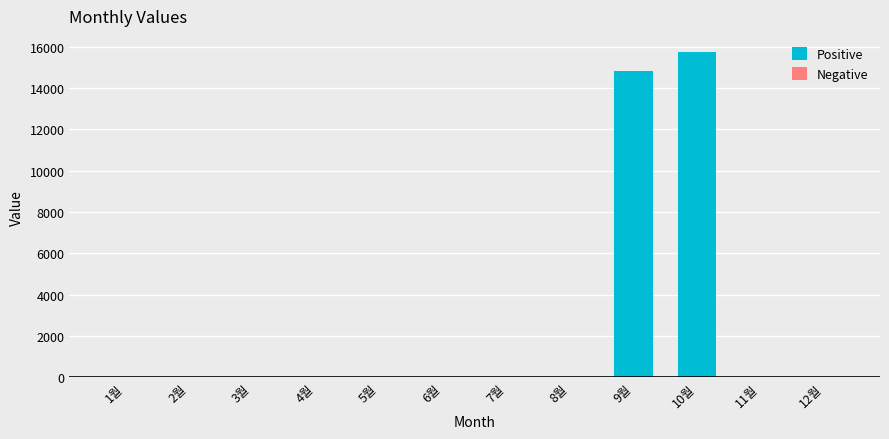

Which label corresponds to the largest value in the chart?

10월